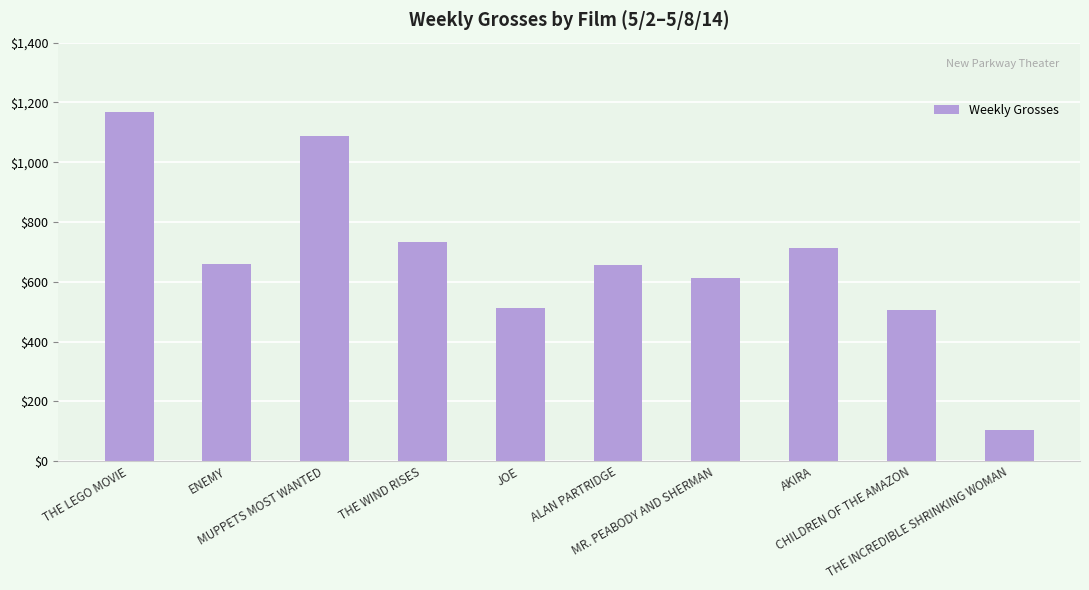

What is the label of the 1st bar from the left?

THE LEGO MOVIE